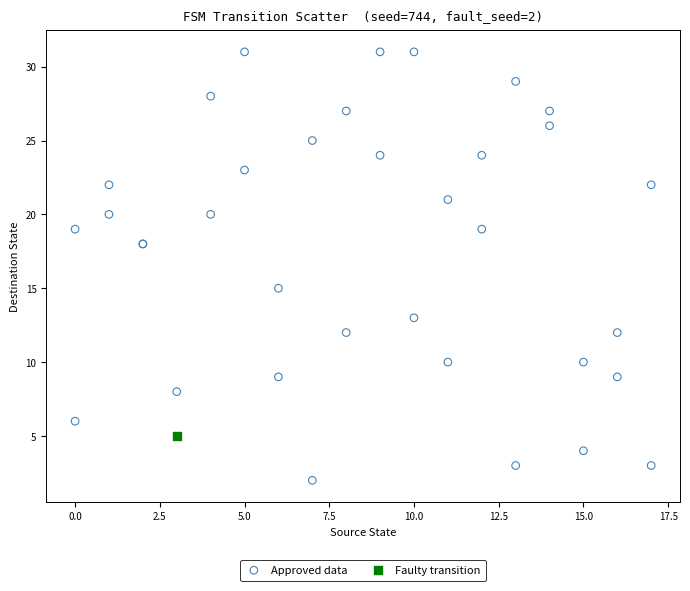

What are all the series names shown in the legend?

Approved data, Faulty transition